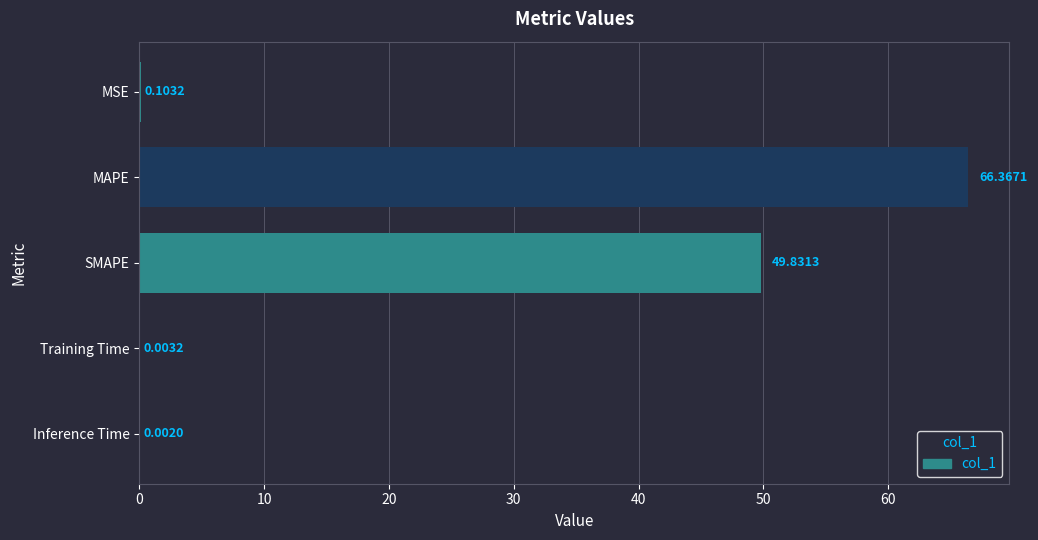

What is the sum of all values?

116.3